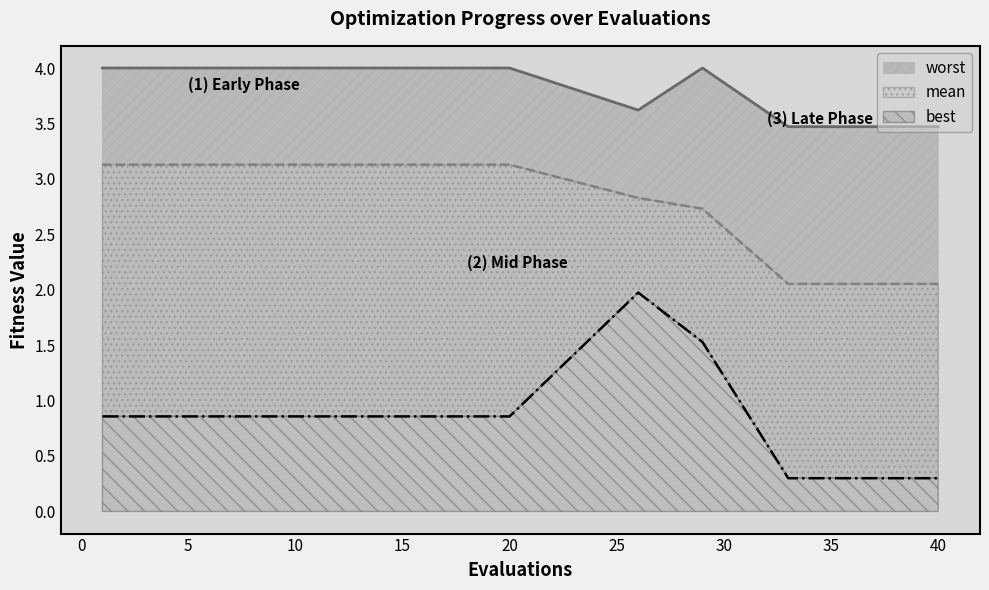

What is the difference between the maximum and minimum values in the worst series?

0.5